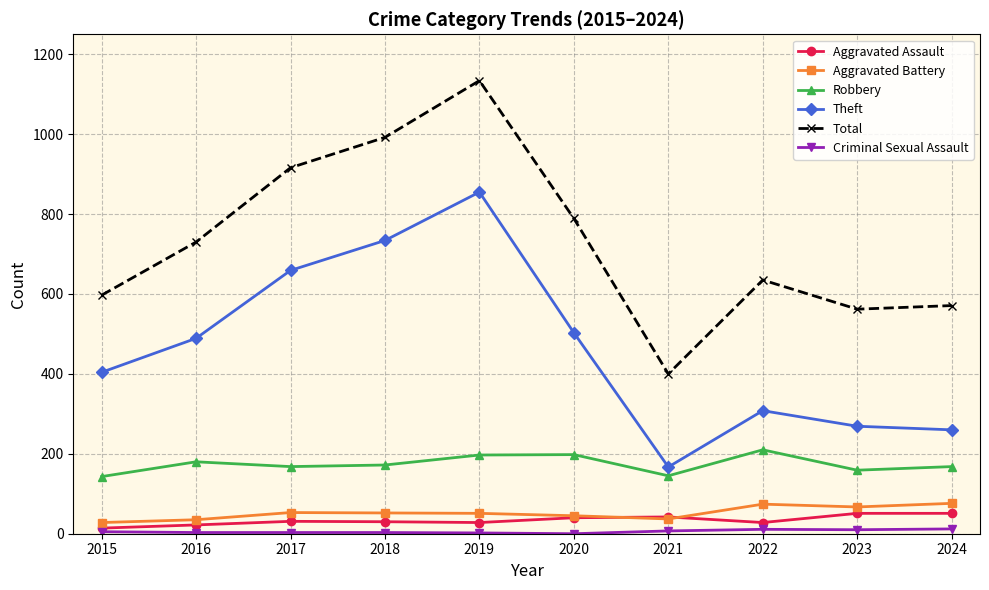

Between 2015 and 2022, which series saw the biggest shift?

Theft